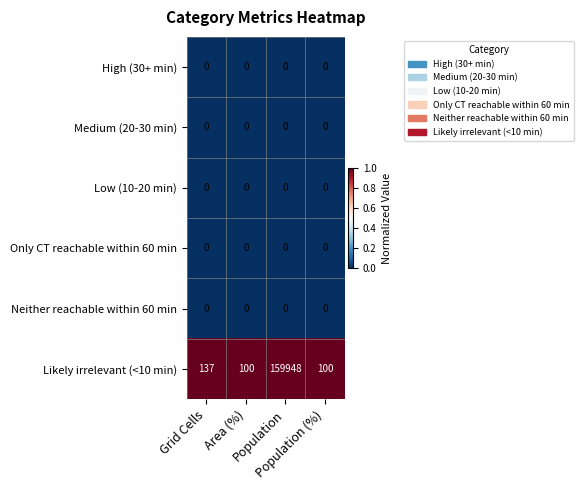

Count the number of categories in the chart.

4